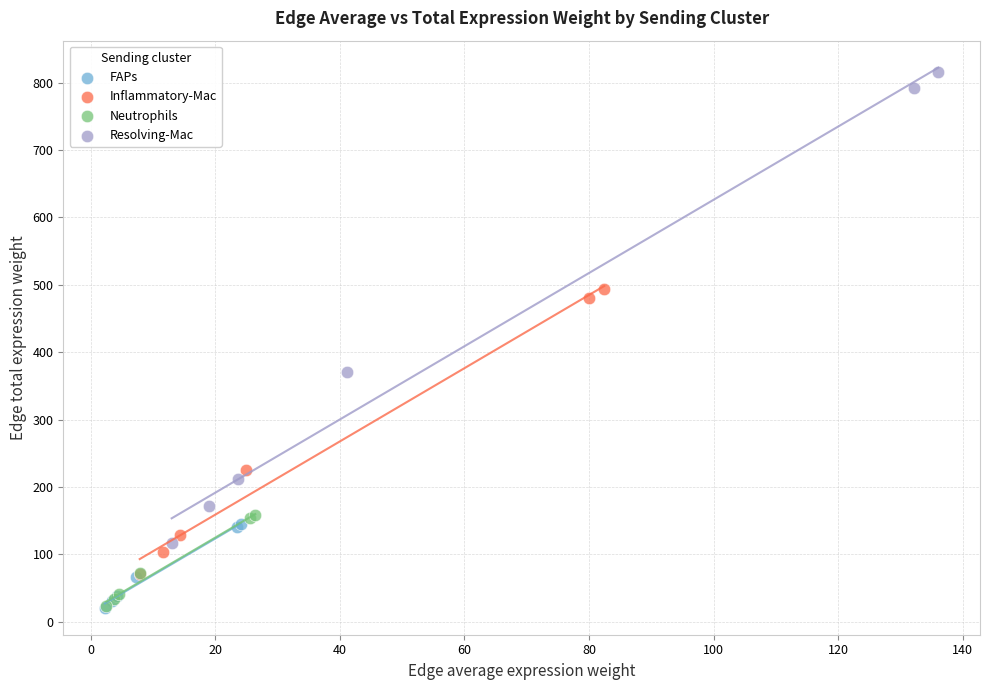

Which series has the largest Y range (max minus min)?

Resolving-Mac